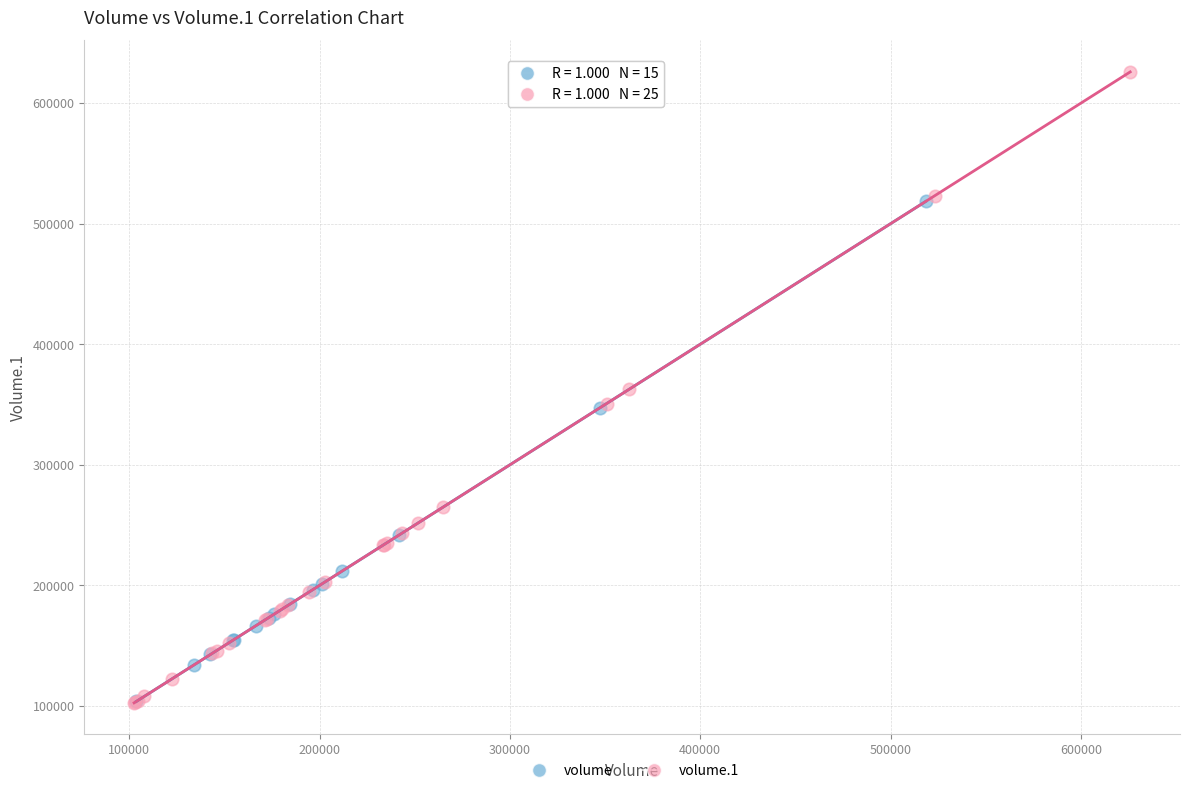

Which series has the widest spread of Y values?

volume.1